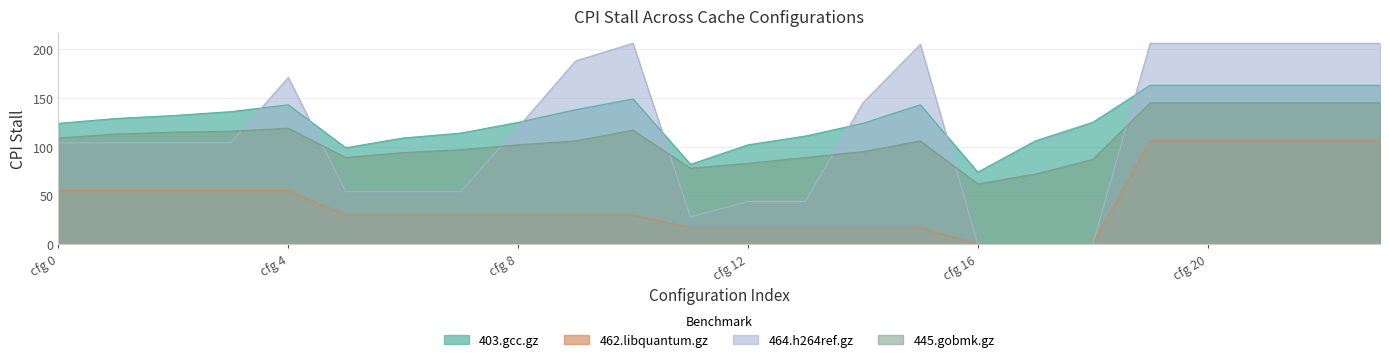

How many lines are shown in the chart?

4